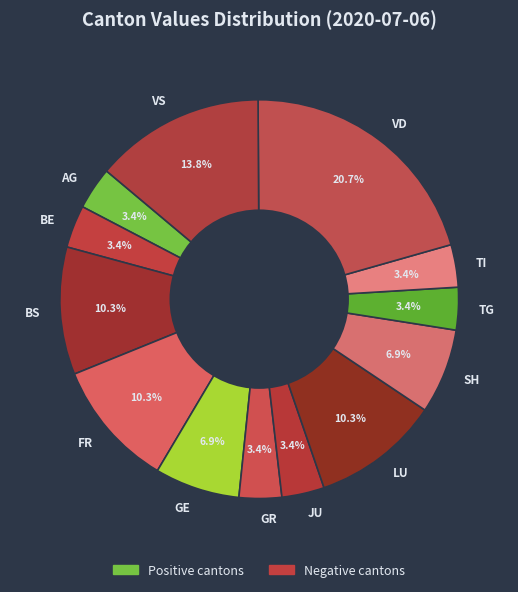

Between SH and FR, which is larger?

FR